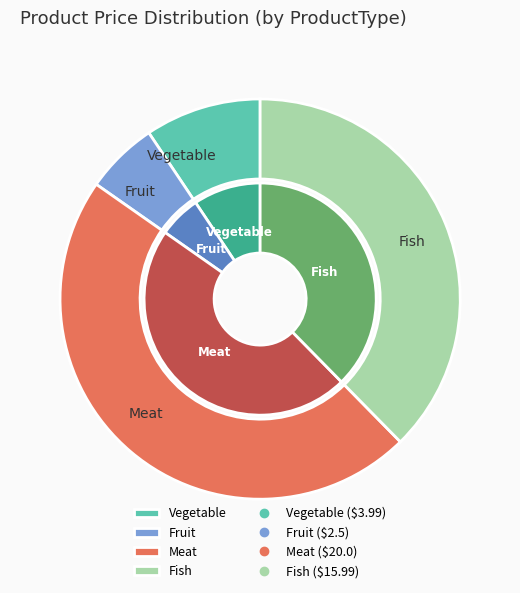

What percentage do Fruit and Meat together represent?

53.0%